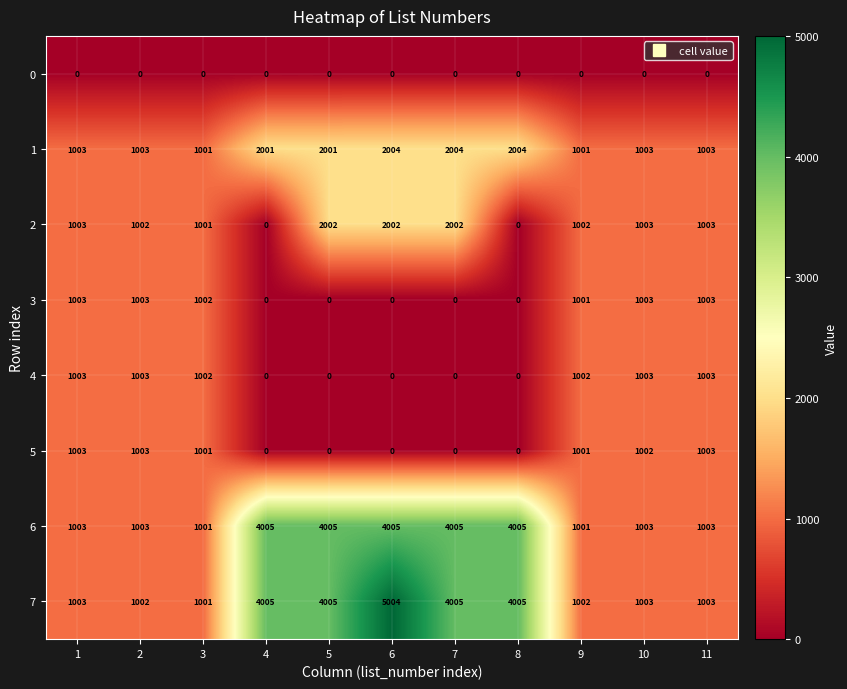

Which series has the largest range (max minus min)?

7